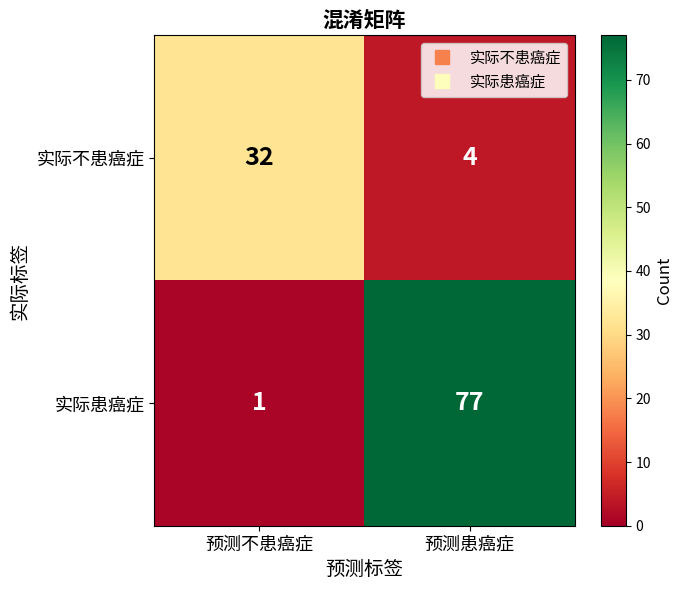

True or false: 实际不患癌症 has a value of 32 at 预测不患癌症.

True